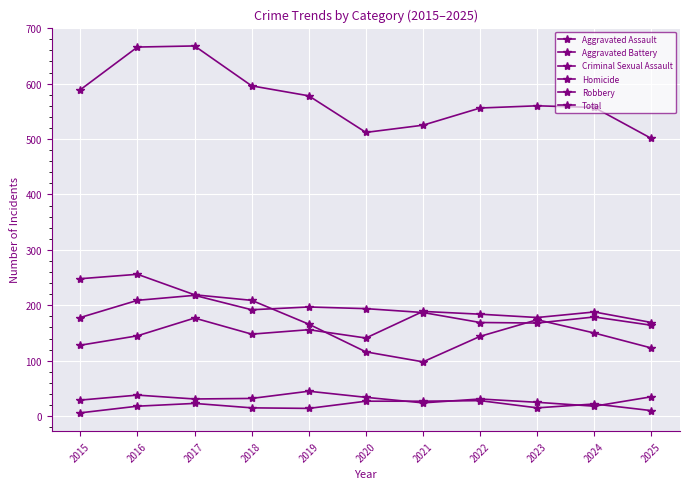

Reading left to right, list all the values displayed in this chart.

Aggravated Assault: 2015=128	2016=145	2017=177	2018=148	2019=156	2020=141	2021=189	2022=184	2023=178	2024=188	2025=169
Aggravated Battery: 2015=178	2016=209	2017=218	2018=192	2019=197	2020=194	2021=187	2022=169	2023=168	2024=179	2025=164
Criminal Sexual Assault: 2015=29	2016=38	2017=31	2018=32	2019=45	2020=34	2021=24	2022=31	2023=25	2024=18	2025=35
Homicide: 2015=6	2016=18	2017=23	2018=15	2019=14	2020=27	2021=27	2022=28	2023=15	2024=22	2025=10
Robbery: 2015=248	2016=256	2017=219	2018=209	2019=166	2020=116	2021=98	2022=144	2023=174	2024=150	2025=123
Total: 2015=589	2016=666	2017=668	2018=596	2019=578	2020=512	2021=525	2022=556	2023=560	2024=557	2025=501